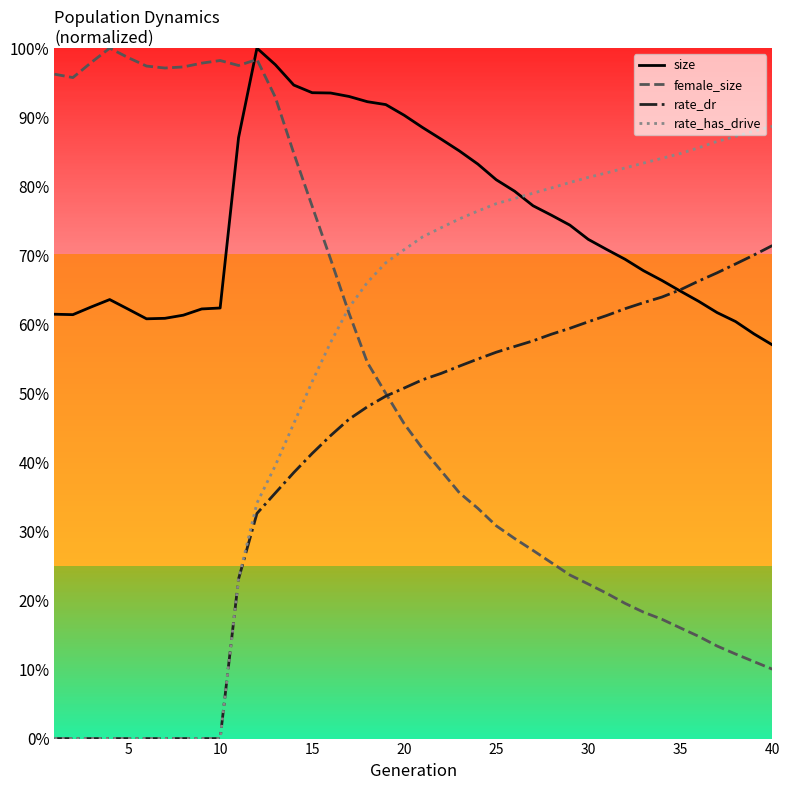

Which series has the largest total across all categories?

size